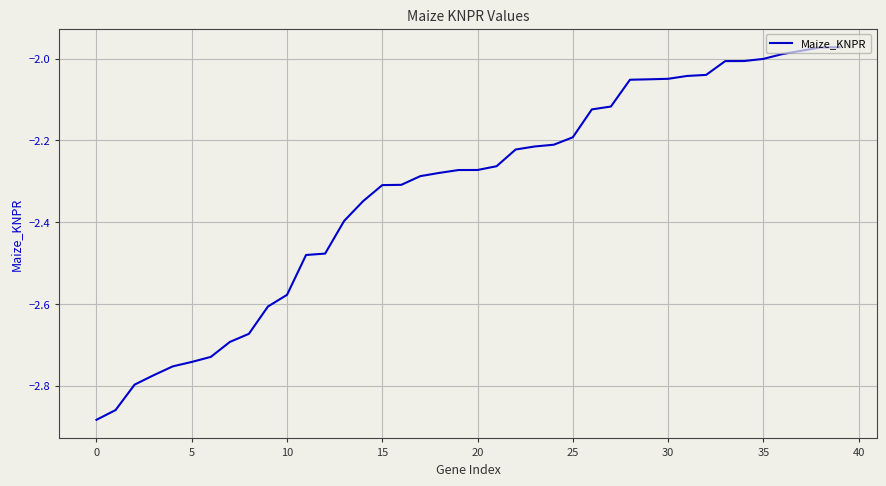

What is the difference between the maximum and minimum values?

0.9